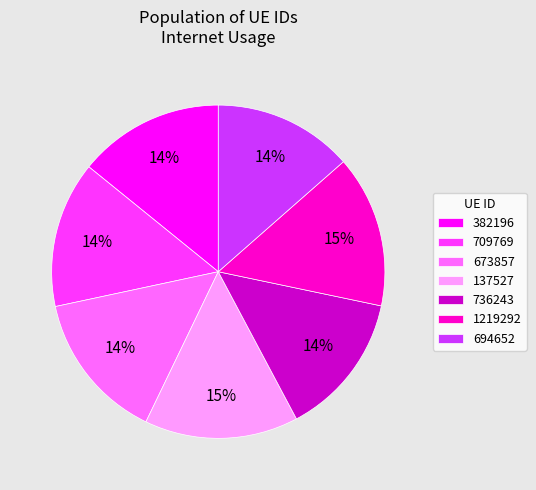

Is the sum of 673857 and 694652 greater than half?

No